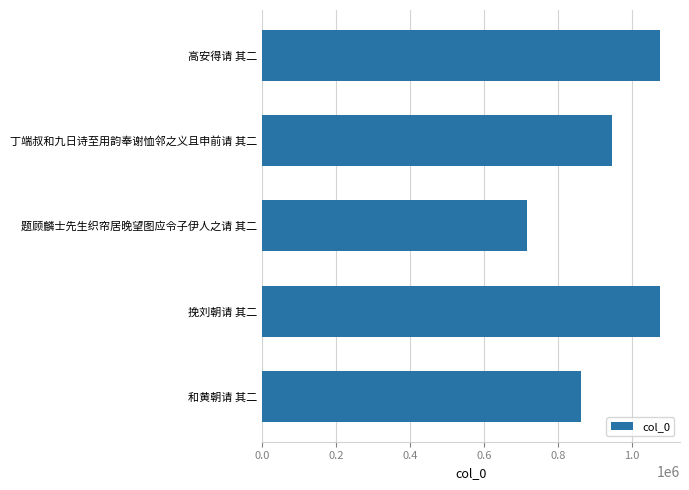

What is the minimum value shown in the chart?

715776